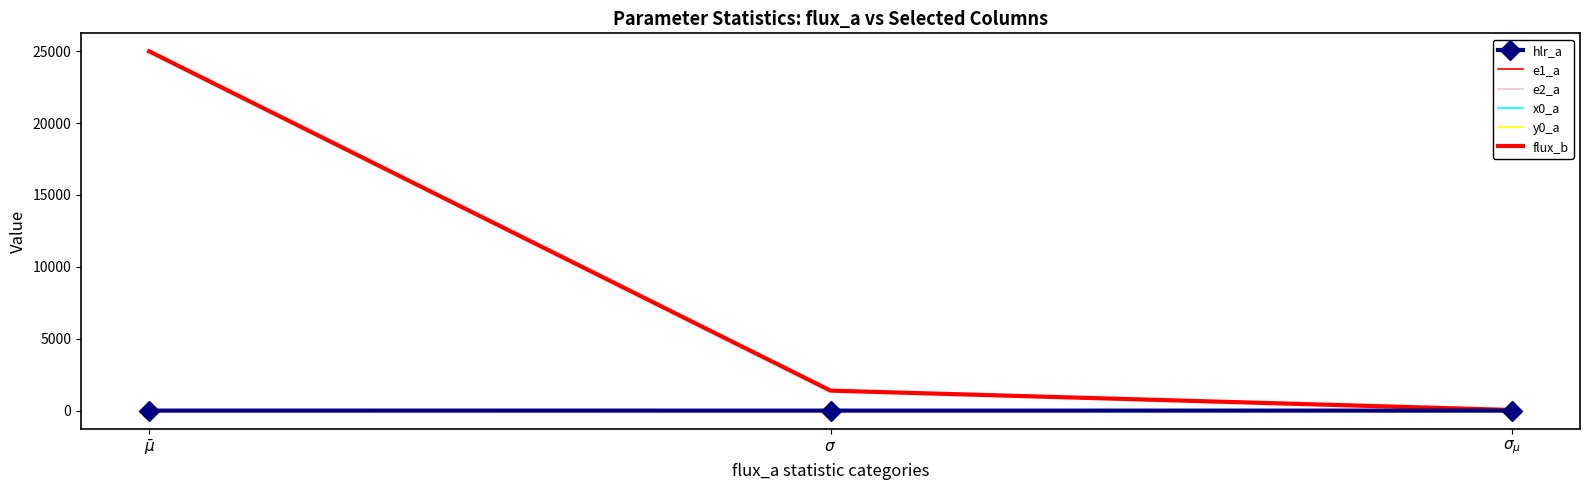

What is the spread (max minus min) of values at $\bar\mu$?

24988.8